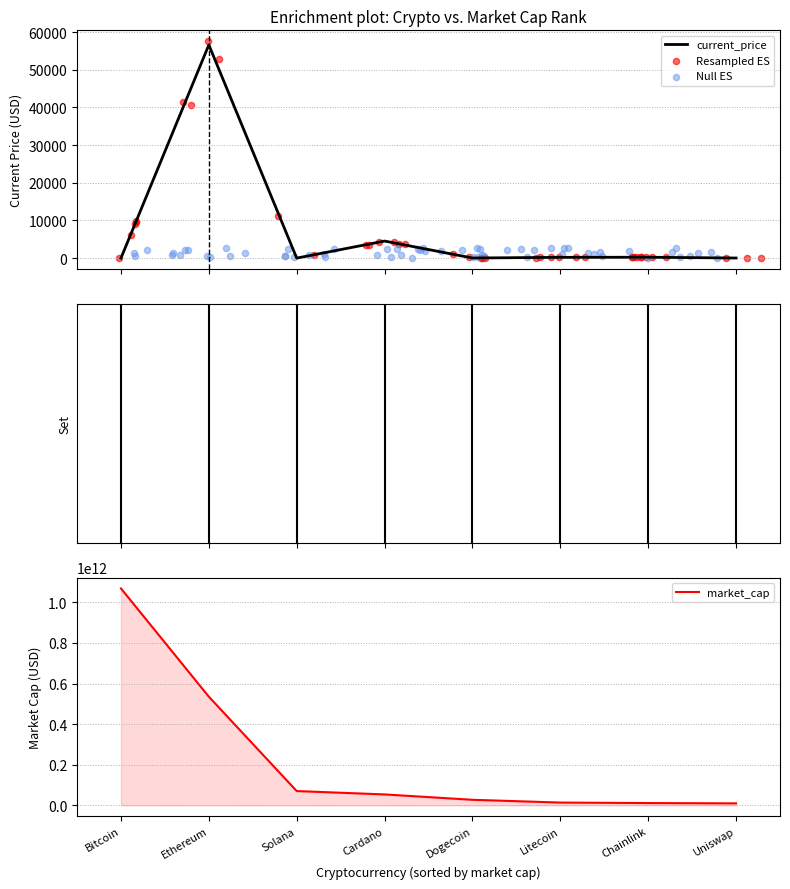

Which series reaches the maximum Y coordinate?

market_cap